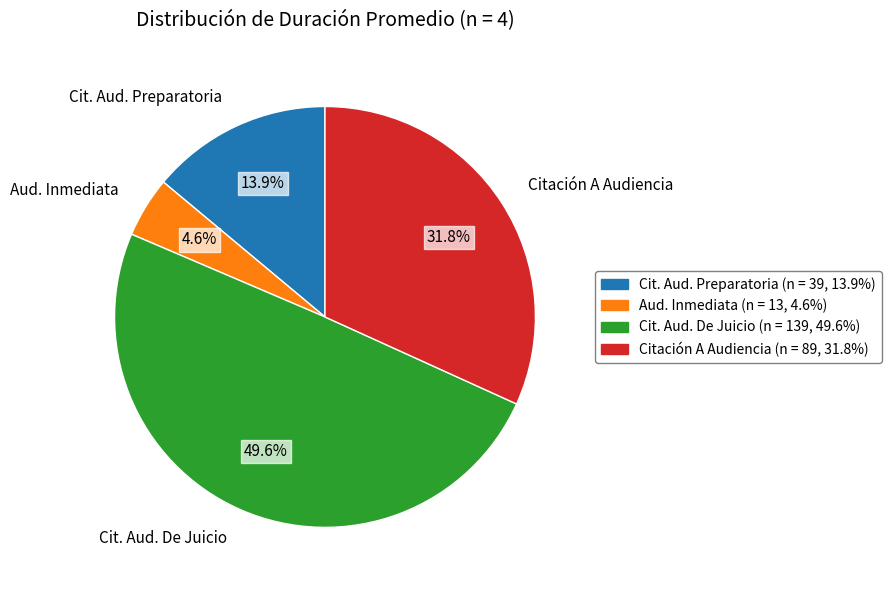

What is the smallest slice in the pie chart?

Aud. Inmediata